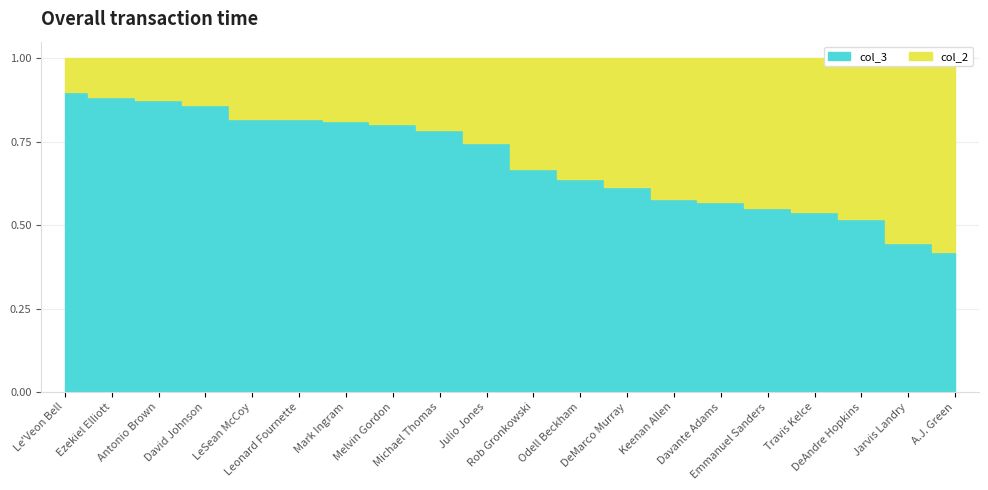

Is it true that col_2 equals 0.5 at DeAndre Hopkins?

True